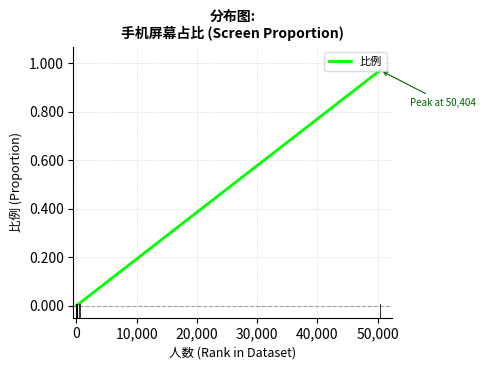

True or false: there are more than 1 points higher than both neighbors.

False